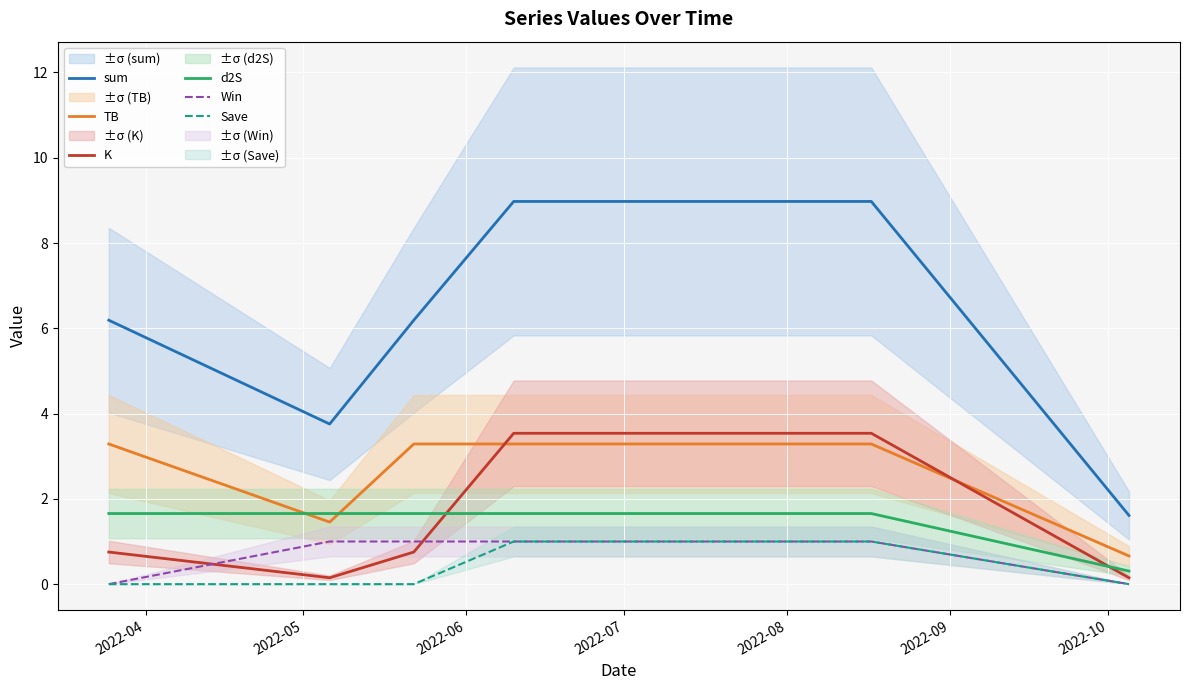

What is the sum of all Save values?

2.0